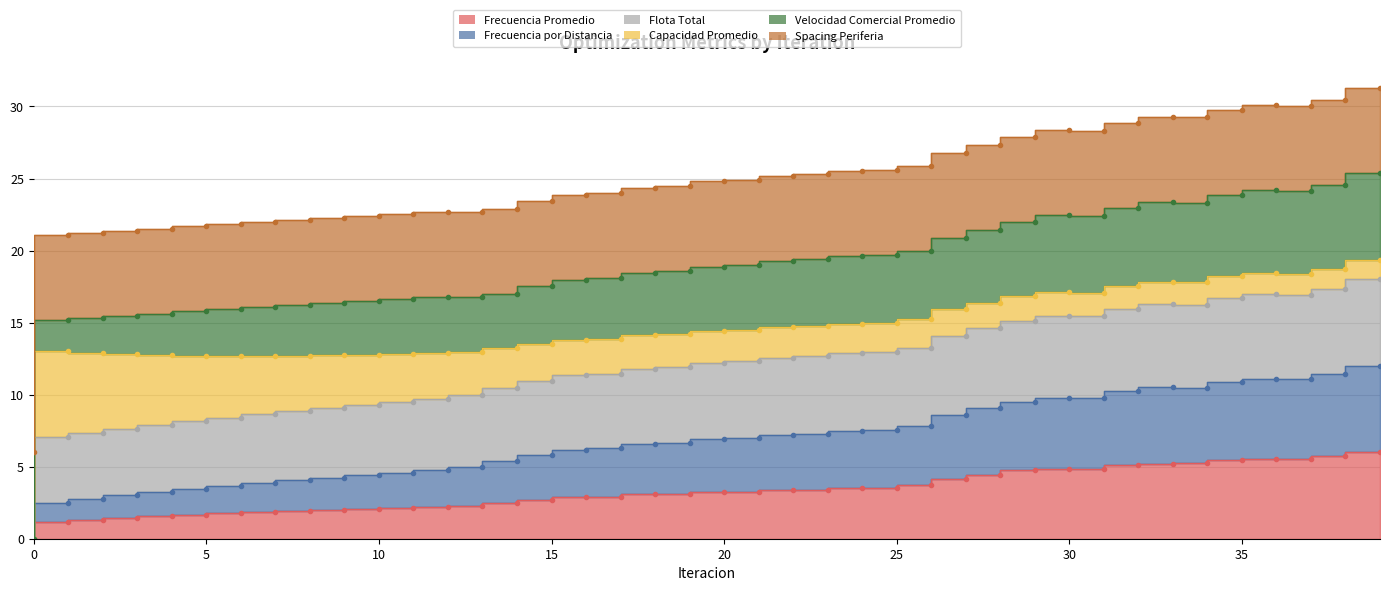

What is the value of the Frecuencia por Distancia point at the 12th from the left?

4.6